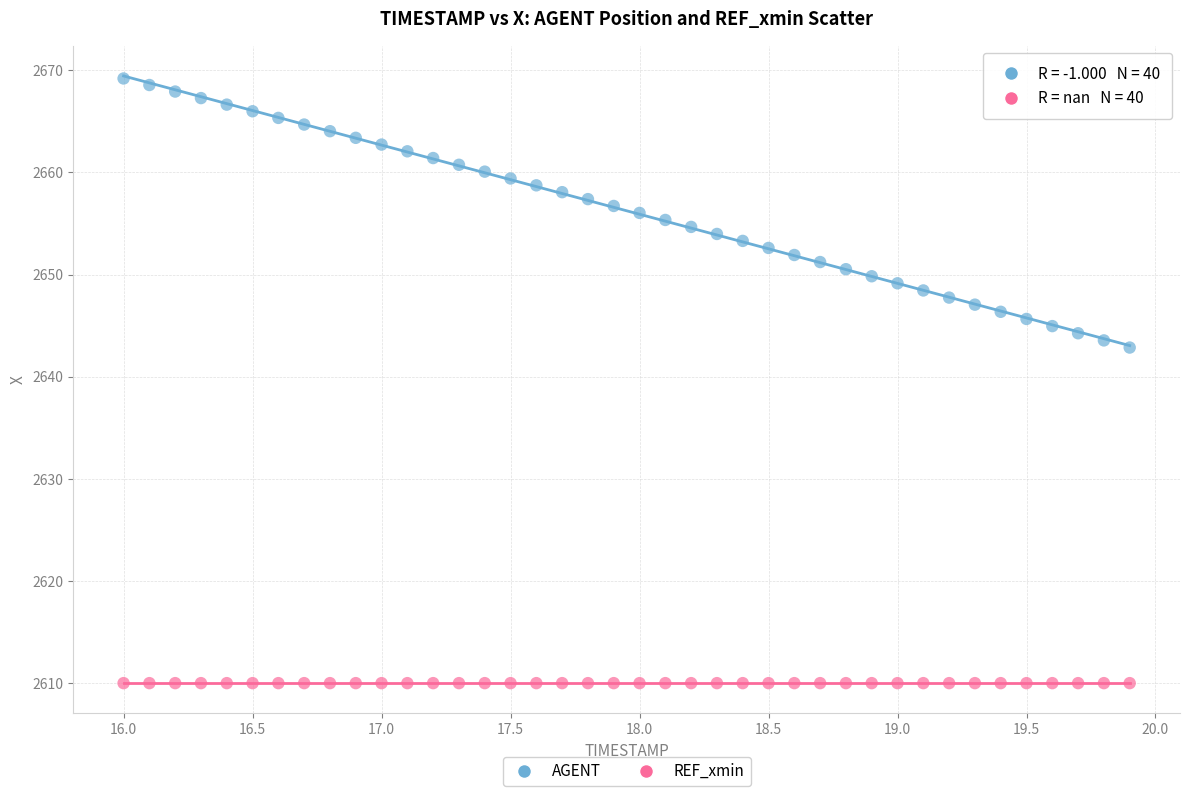

What are all the series names shown in the legend?

AGENT, REF_xmin